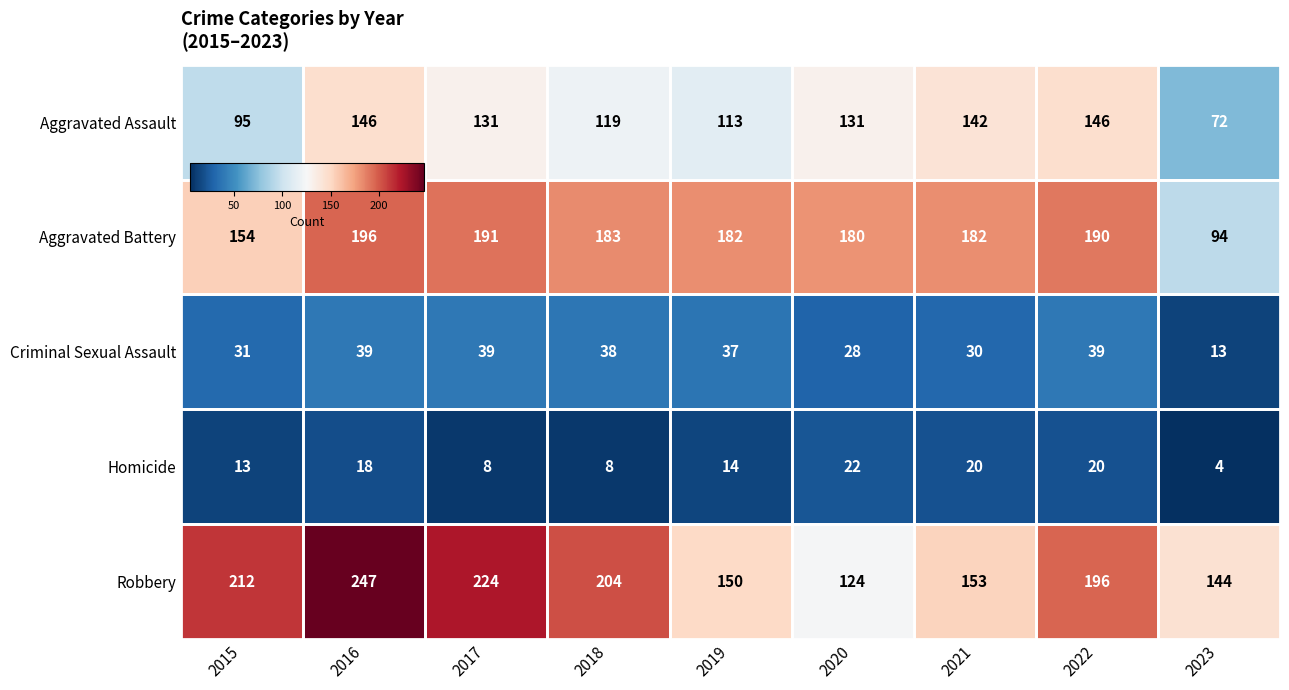

What is the difference between the highest and lowest values at 2020?

158